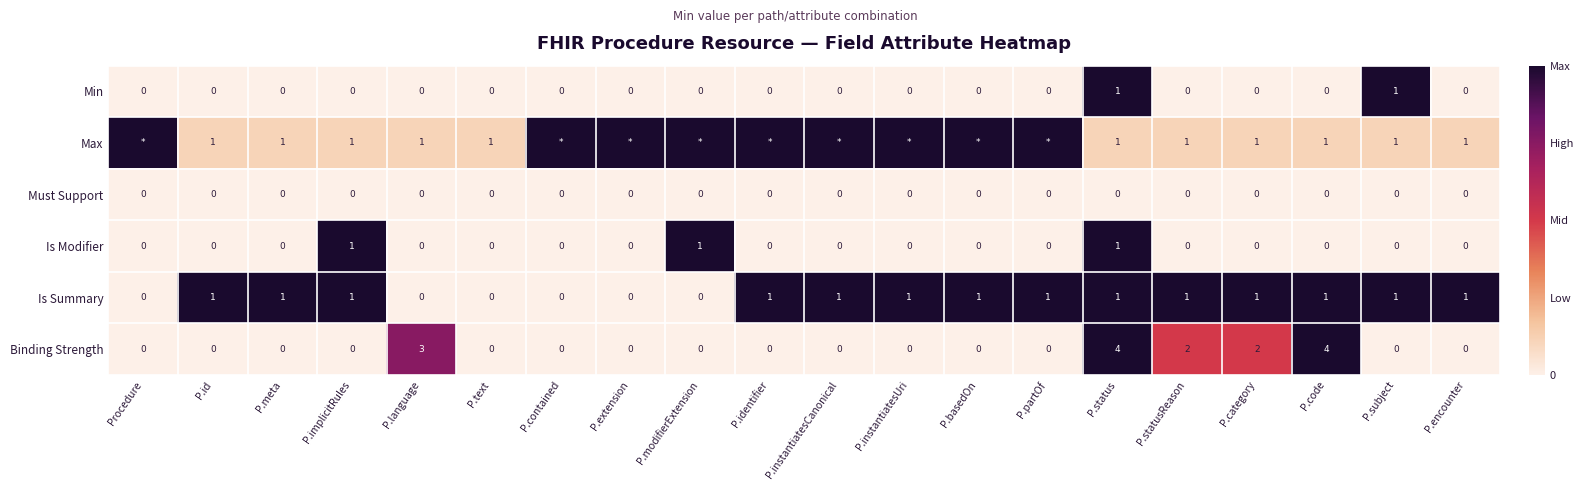

Count the Min values in the range 0 to 1.

20